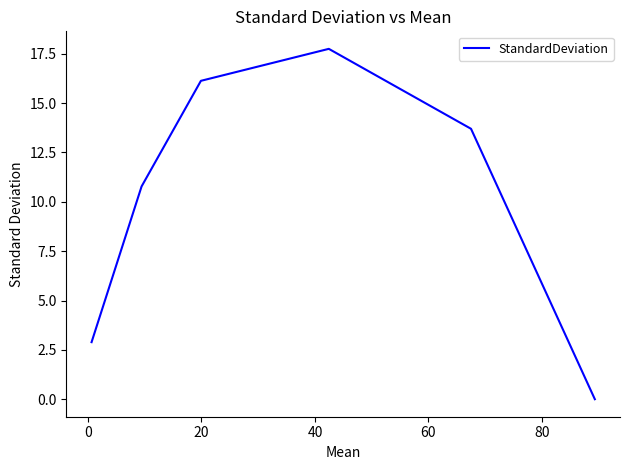

True or false: there are more than 0 points higher than both neighbors.

True